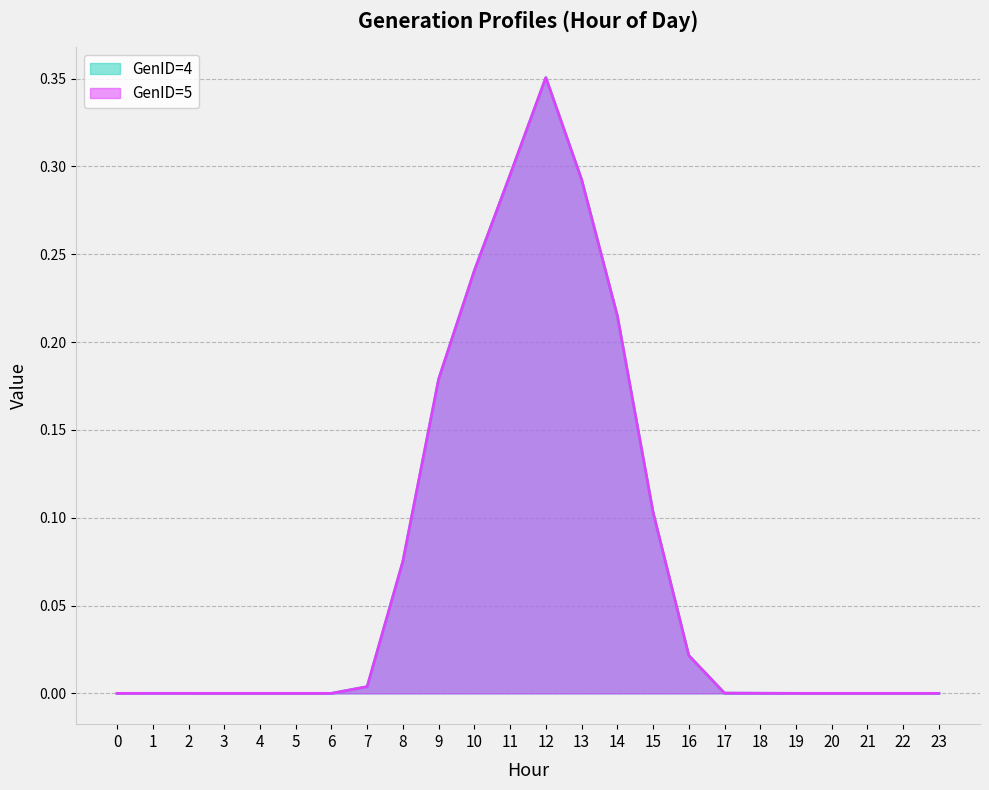

At which category does the chart reach its peak across all series?

12